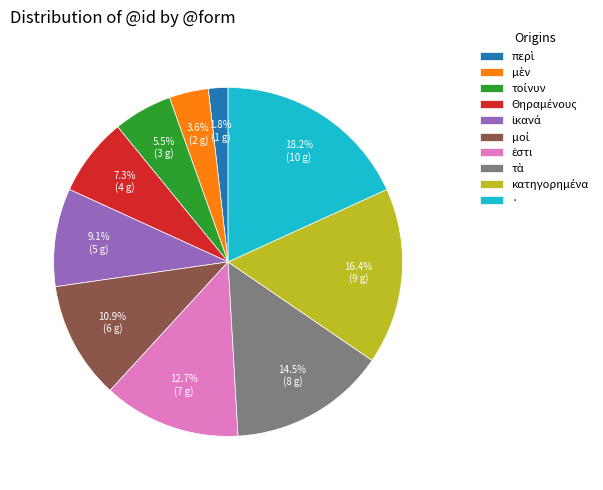

Is there a majority slice in this chart?

No